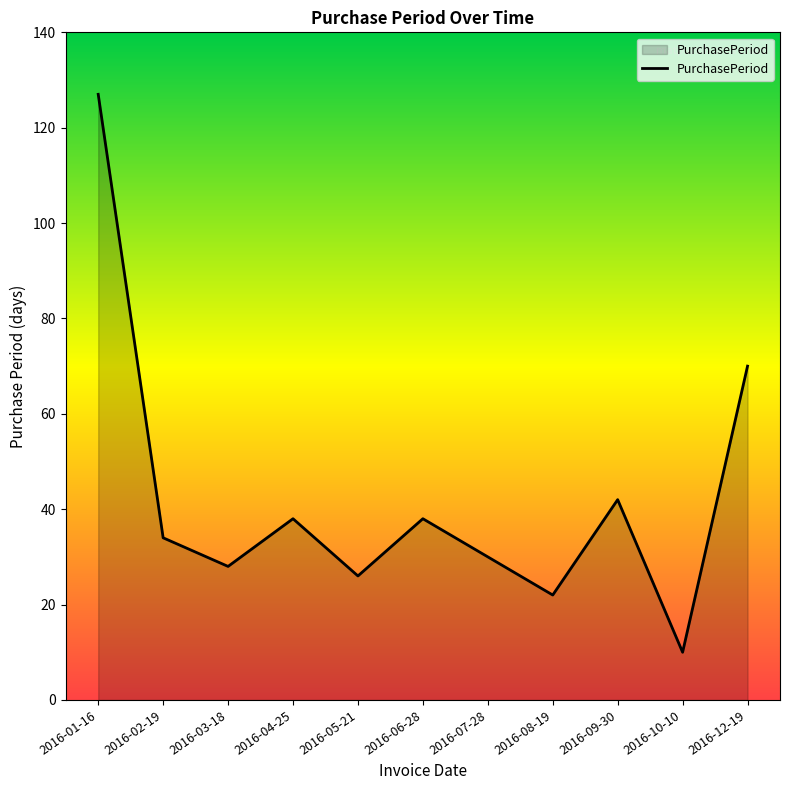

Reading left to right, list all the values displayed in this chart.

2016-01-16=127	2016-02-19=34	2016-03-18=28	2016-04-25=38	2016-05-21=26	2016-06-28=38	2016-07-28=30	2016-08-19=22	2016-09-30=42	2016-10-10=10	2016-12-19=70